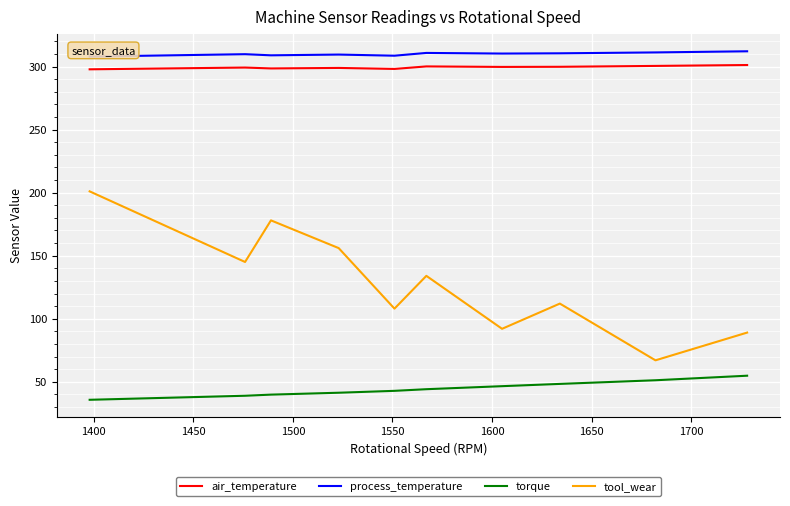

What is the difference between the second highest and minimum values in the air_temperature series?

2.7